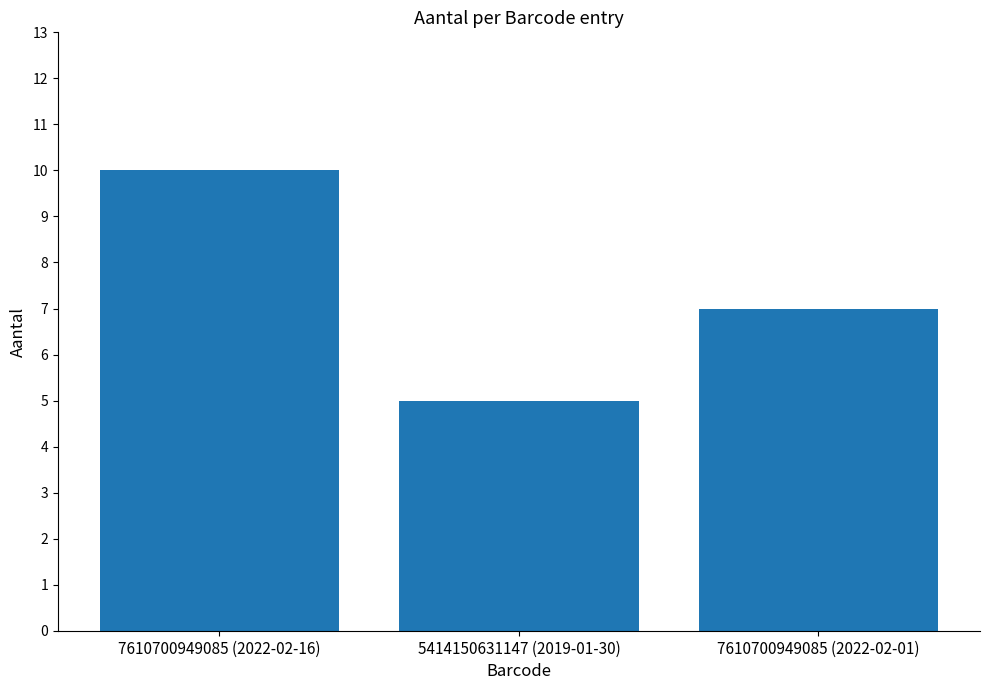

Reading right to left, what are all the values shown in this chart?

7	5	10